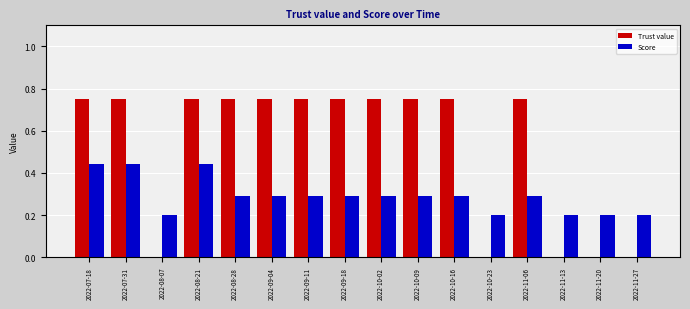

What is the total value across all series at 2022-10-09?

1.0